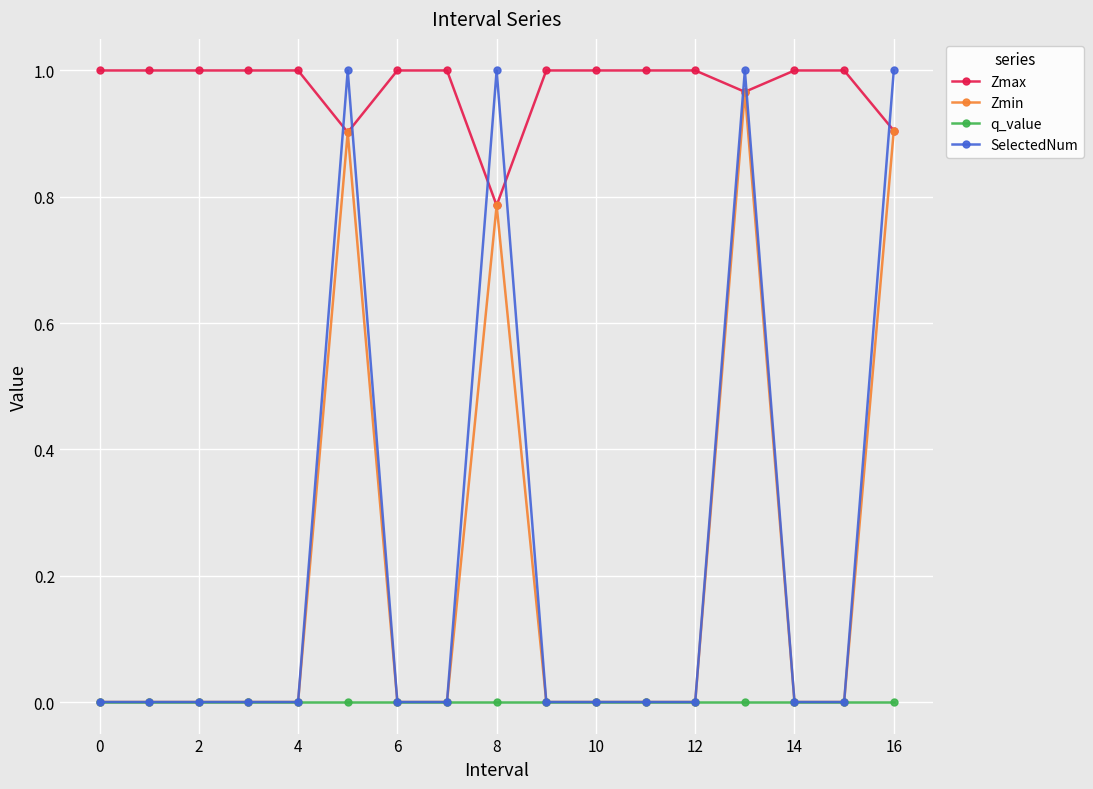

What is the sum of all Zmax values?

16.6